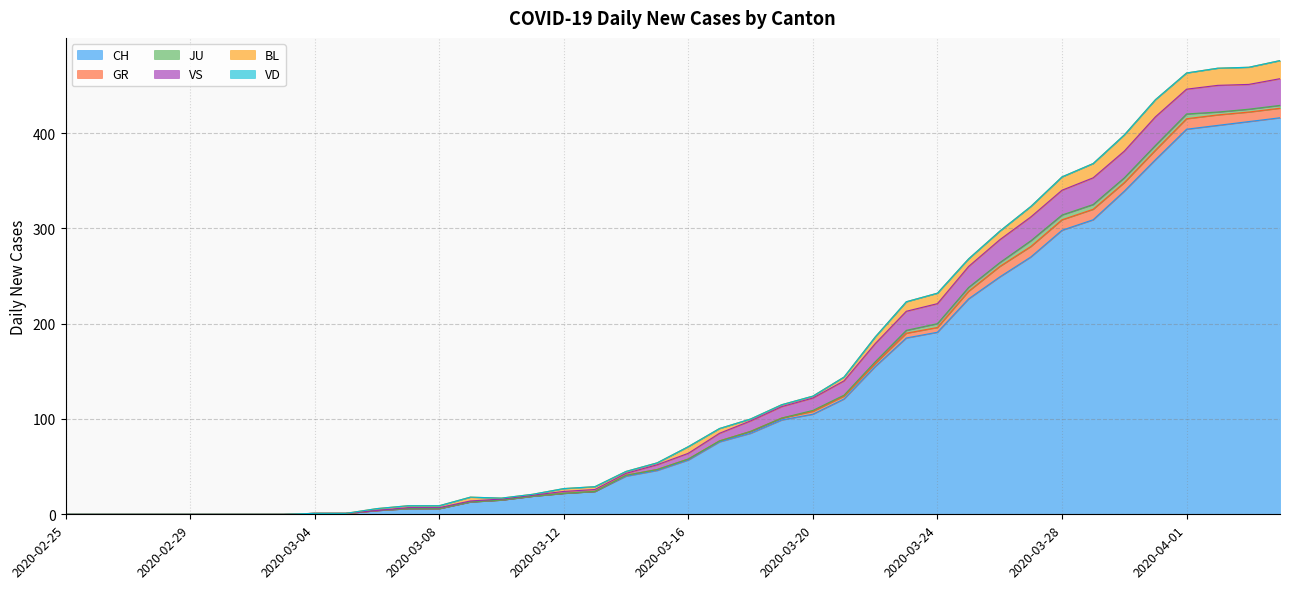

Is the value of VS at 2020-03-29 greater than the value of VD at 2020-02-29?

Yes